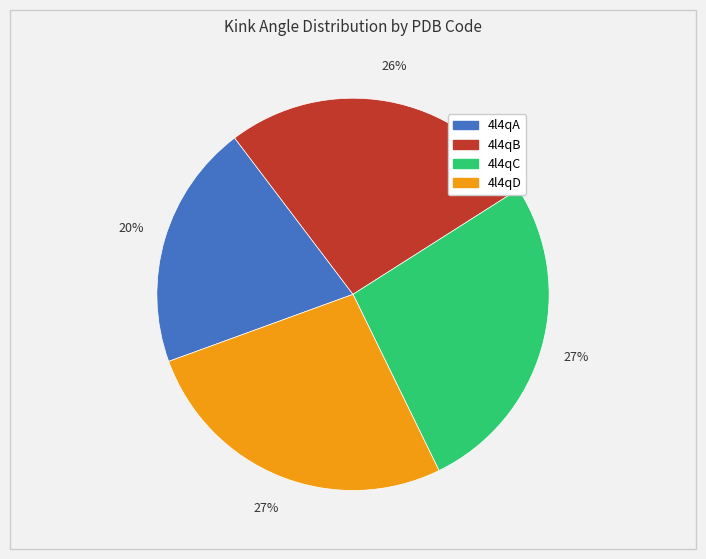

Combined, do 4l4qC and 4l4qB account for over 50%?

Yes